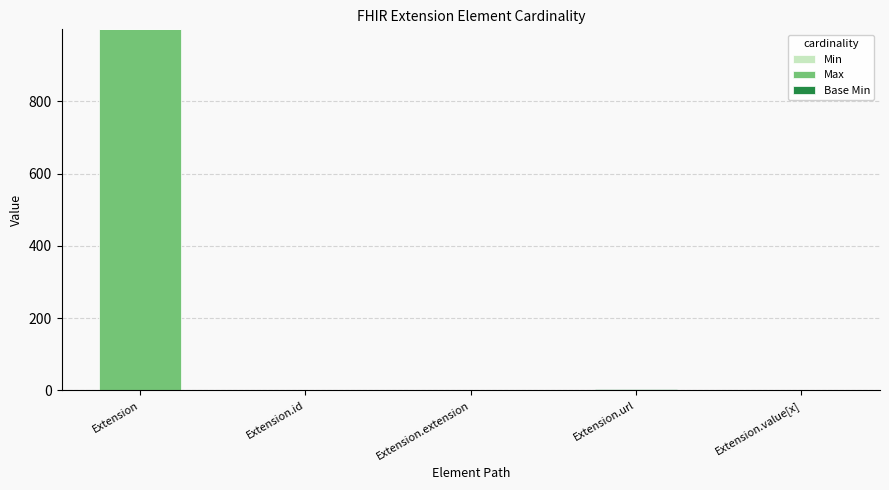

Are the bars grouped side by side (vs. stacked)?

No